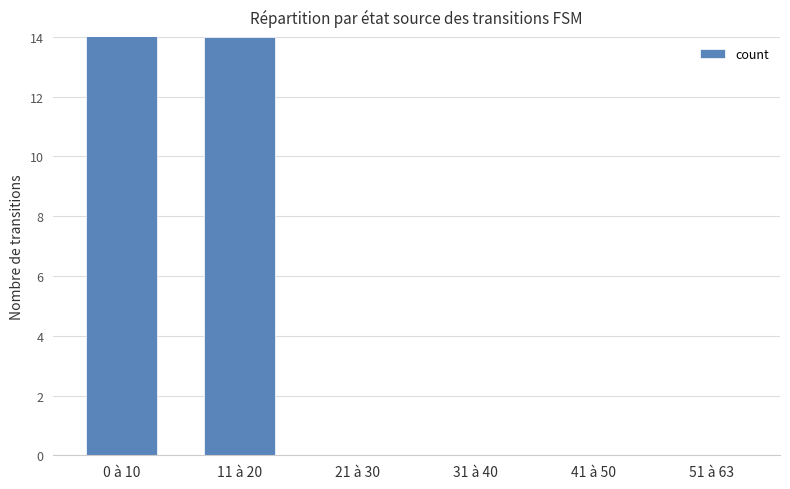

How many positive values are there?

2